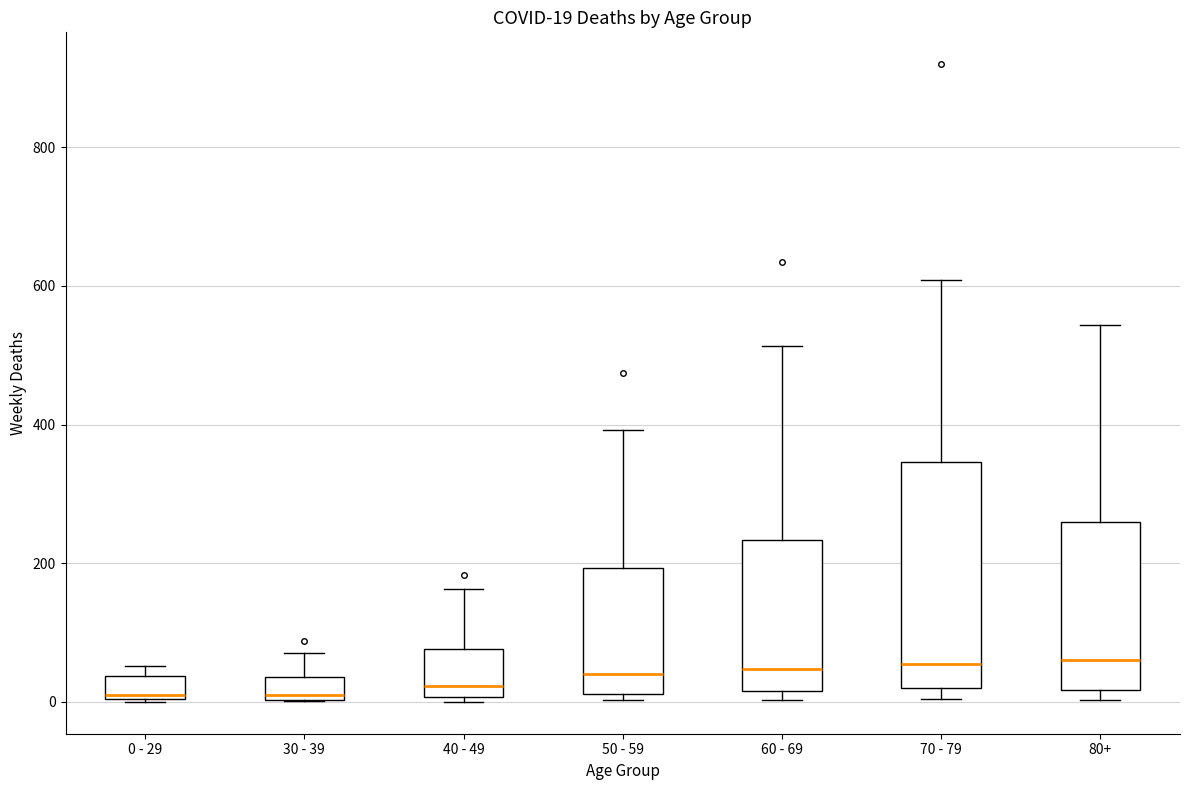

Comparing the boxes themselves (not the whiskers), which one is the tallest?

70 - 79